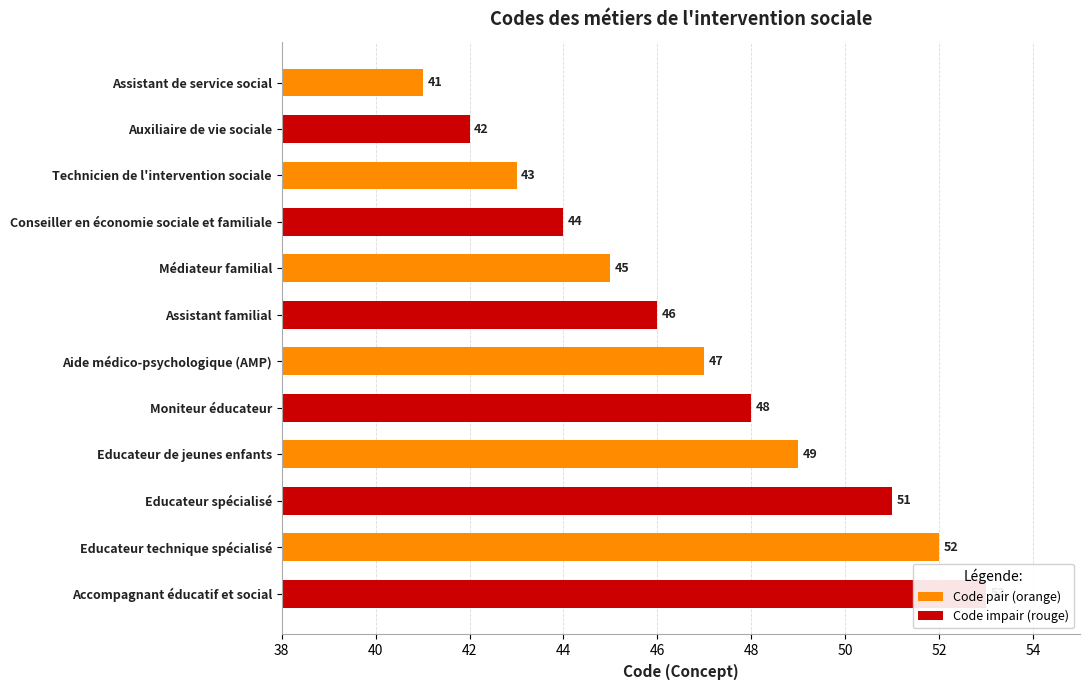

The value at Assistant familial is 76. True or false?

False